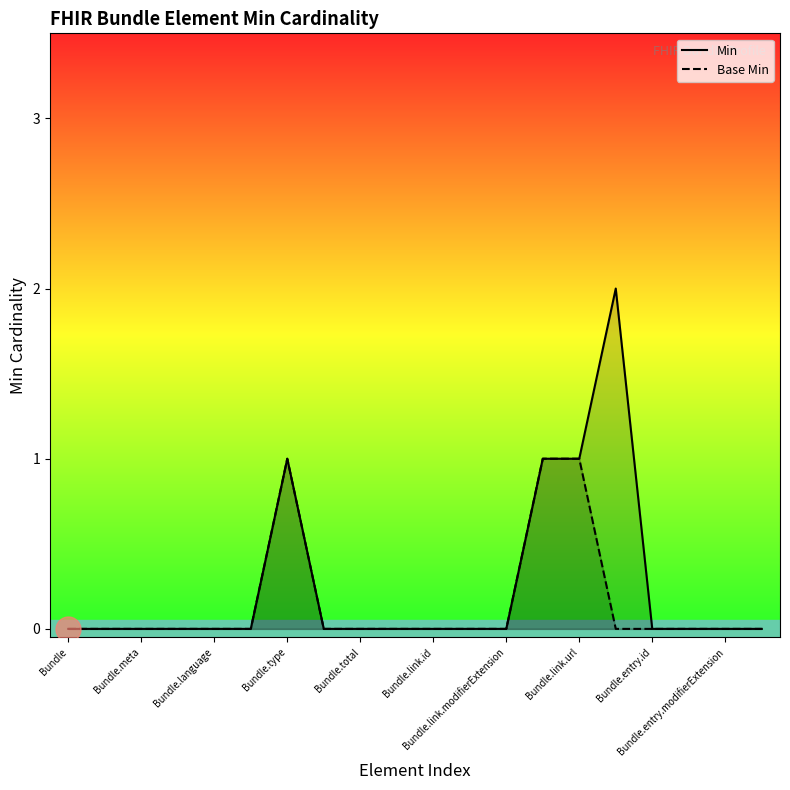

Reading left to right, what are all the values shown in this chart?

Min: 0	0	0	0	0	0	1	0	0	0	0	0	0	1	1	2	0	0	0	0
Base Min: 0	0	0	0	0	0	1	0	0	0	0	0	0	1	1	0	0	0	0	0